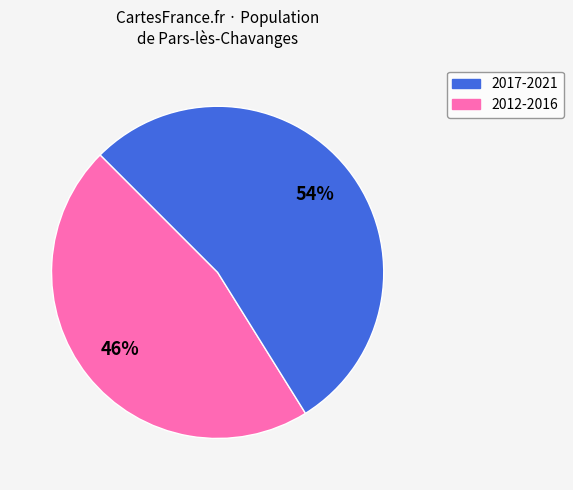

Is there a majority slice in this chart?

Yes